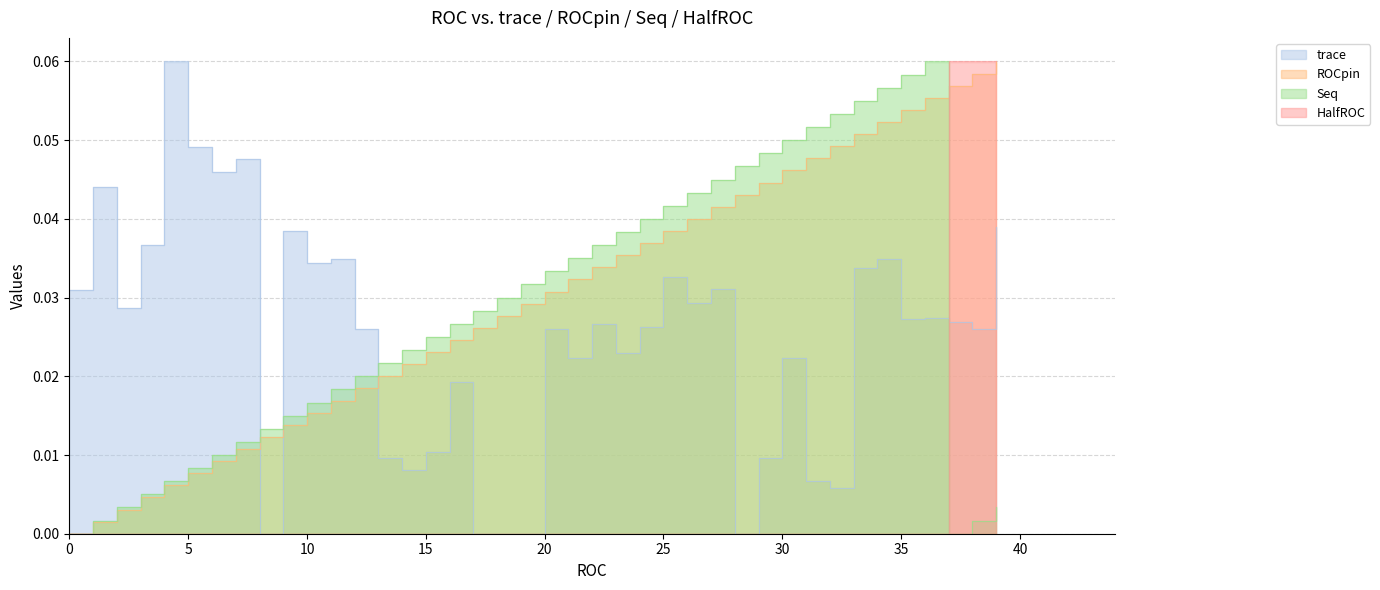

The trace series shows 0.0 at 38. True or false?

True